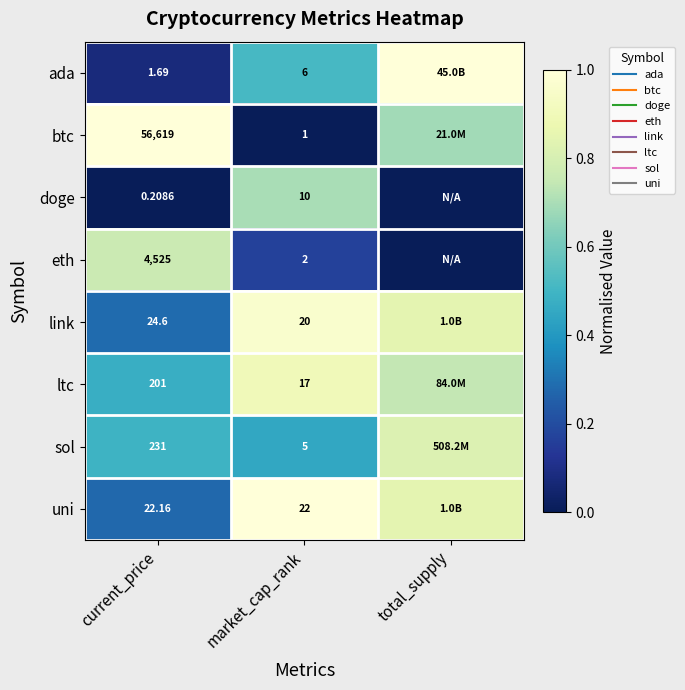

Rank the series by their maximum value, from lowest to highest.

doge, eth, sol, ltc, link, ada, btc, uni